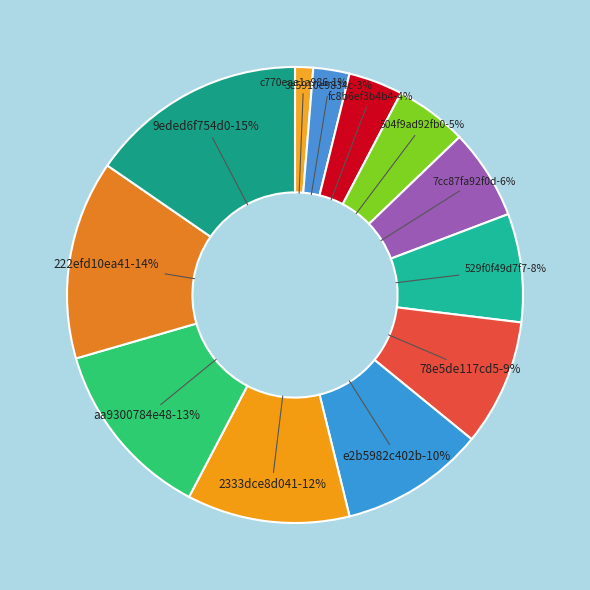

Which has a higher value, 3951cbc86022c1ce9ba3c770eae1a986 or 4fab5dba5fb399024b117cc87fa92f0d?

4fab5dba5fb399024b117cc87fa92f0d